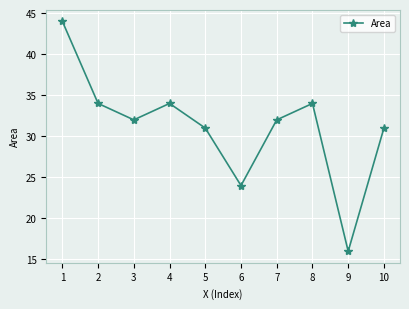

Where is the first local minimum?

3